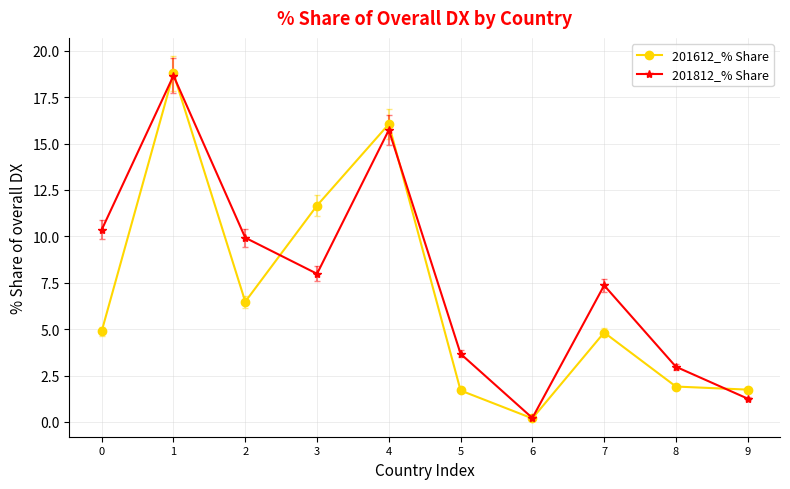

Is the value of 201612_% Share at 6 greater than the value of 201812_% Share at 0?

No